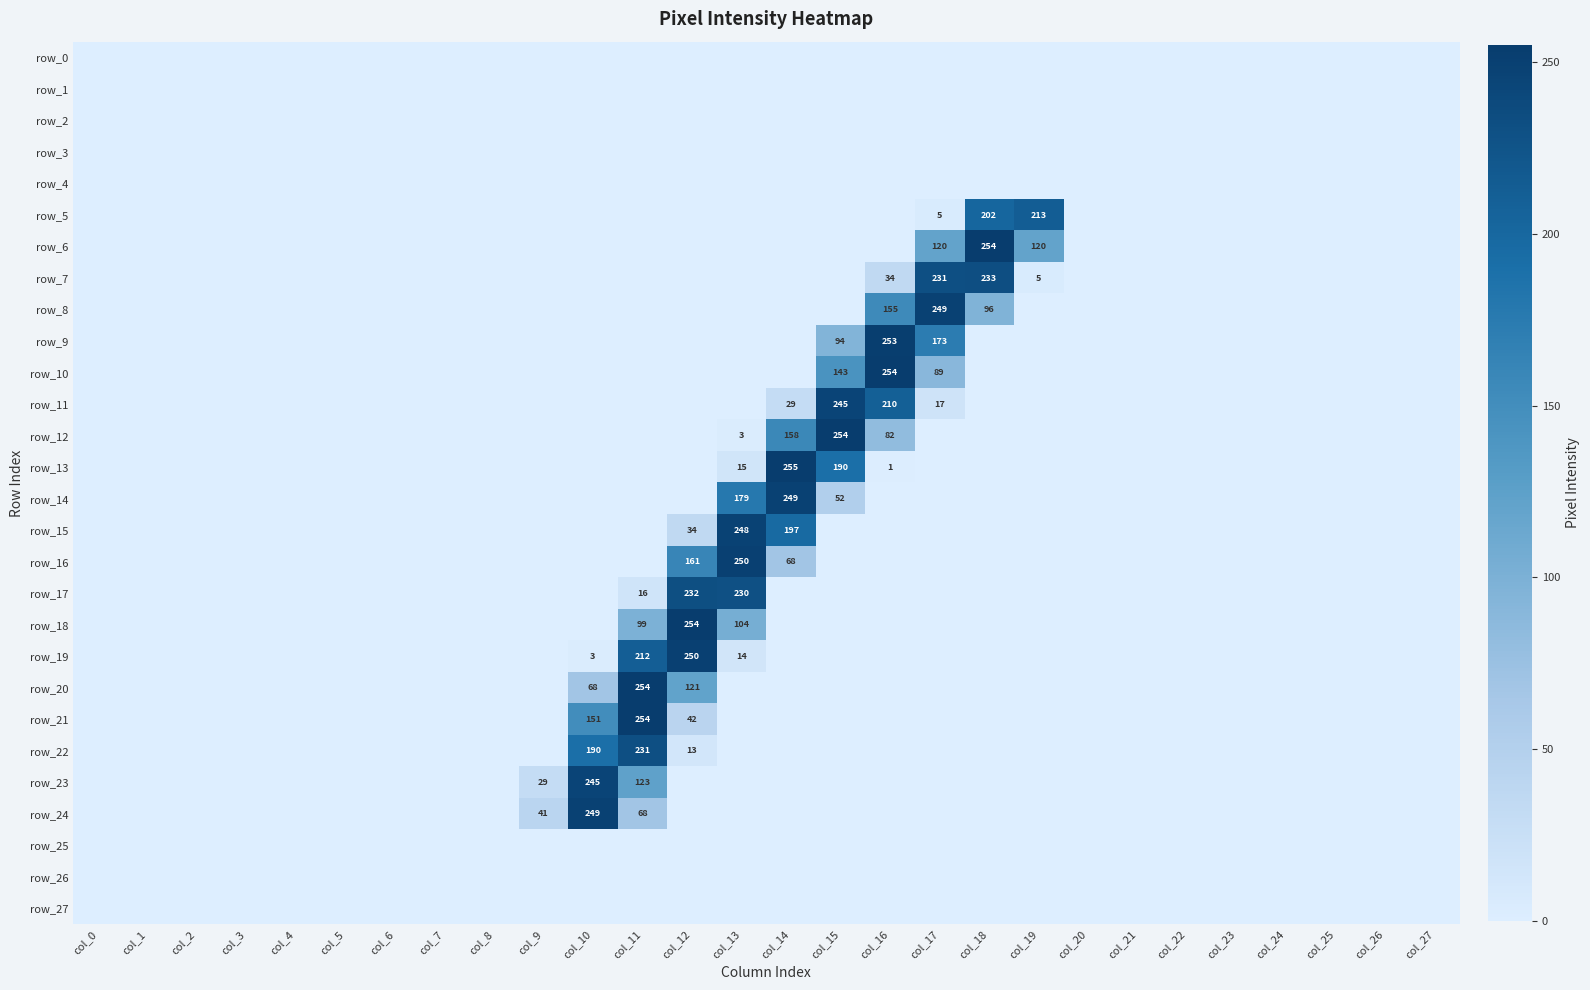

Reading right to left, transcribe all the data shown in this chart.

row_0: col_27=0	col_26=0	col_25=0	col_24=0	col_23=0	col_22=0	col_21=0	col_20=0	col_19=0	col_18=0	col_17=0	col_16=0	col_15=0	col_14=0	col_13=0	col_12=0	col_11=0	col_10=0	col_9=0	col_8=0	col_7=0	col_6=0	col_5=0	col_4=0	col_3=0	col_2=0	col_1=0	col_0=0
row_1: col_27=0	col_26=0	col_25=0	col_24=0	col_23=0	col_22=0	col_21=0	col_20=0	col_19=0	col_18=0	col_17=0	col_16=0	col_15=0	col_14=0	col_13=0	col_12=0	col_11=0	col_10=0	col_9=0	col_8=0	col_7=0	col_6=0	col_5=0	col_4=0	col_3=0	col_2=0	col_1=0	col_0=0
row_2: col_27=0	col_26=0	col_25=0	col_24=0	col_23=0	col_22=0	col_21=0	col_20=0	col_19=0	col_18=0	col_17=0	col_16=0	col_15=0	col_14=0	col_13=0	col_12=0	col_11=0	col_10=0	col_9=0	col_8=0	col_7=0	col_6=0	col_5=0	col_4=0	col_3=0	col_2=0	col_1=0	col_0=0
row_3: col_27=0	col_26=0	col_25=0	col_24=0	col_23=0	col_22=0	col_21=0	col_20=0	col_19=0	col_18=0	col_17=0	col_16=0	col_15=0	col_14=0	col_13=0	col_12=0	col_11=0	col_10=0	col_9=0	col_8=0	col_7=0	col_6=0	col_5=0	col_4=0	col_3=0	col_2=0	col_1=0	col_0=0
row_4: col_27=0	col_26=0	col_25=0	col_24=0	col_23=0	col_22=0	col_21=0	col_20=0	col_19=0	col_18=0	col_17=0	col_16=0	col_15=0	col_14=0	col_13=0	col_12=0	col_11=0	col_10=0	col_9=0	col_8=0	col_7=0	col_6=0	col_5=0	col_4=0	col_3=0	col_2=0	col_1=0	col_0=0
row_5: col_27=0	col_26=0	col_25=0	col_24=0	col_23=0	col_22=0	col_21=0	col_20=0	col_19=213	col_18=202	col_17=5	col_16=0	col_15=0	col_14=0	col_13=0	col_12=0	col_11=0	col_10=0	col_9=0	col_8=0	col_7=0	col_6=0	col_5=0	col_4=0	col_3=0	col_2=0	col_1=0	col_0=0
row_6: col_27=0	col_26=0	col_25=0	col_24=0	col_23=0	col_22=0	col_21=0	col_20=0	col_19=120	col_18=254	col_17=120	col_16=0	col_15=0	col_14=0	col_13=0	col_12=0	col_11=0	col_10=0	col_9=0	col_8=0	col_7=0	col_6=0	col_5=0	col_4=0	col_3=0	col_2=0	col_1=0	col_0=0
row_7: col_27=0	col_26=0	col_25=0	col_24=0	col_23=0	col_22=0	col_21=0	col_20=0	col_19=5	col_18=233	col_17=231	col_16=34	col_15=0	col_14=0	col_13=0	col_12=0	col_11=0	col_10=0	col_9=0	col_8=0	col_7=0	col_6=0	col_5=0	col_4=0	col_3=0	col_2=0	col_1=0	col_0=0
row_8: col_27=0	col_26=0	col_25=0	col_24=0	col_23=0	col_22=0	col_21=0	col_20=0	col_19=0	col_18=96	col_17=249	col_16=155	col_15=0	col_14=0	col_13=0	col_12=0	col_11=0	col_10=0	col_9=0	col_8=0	col_7=0	col_6=0	col_5=0	col_4=0	col_3=0	col_2=0	col_1=0	col_0=0
row_9: col_27=0	col_26=0	col_25=0	col_24=0	col_23=0	col_22=0	col_21=0	col_20=0	col_19=0	col_18=0	col_17=173	col_16=253	col_15=94	col_14=0	col_13=0	col_12=0	col_11=0	col_10=0	col_9=0	col_8=0	col_7=0	col_6=0	col_5=0	col_4=0	col_3=0	col_2=0	col_1=0	col_0=0
row_10: col_27=0	col_26=0	col_25=0	col_24=0	col_23=0	col_22=0	col_21=0	col_20=0	col_19=0	col_18=0	col_17=89	col_16=254	col_15=143	col_14=0	col_13=0	col_12=0	col_11=0	col_10=0	col_9=0	col_8=0	col_7=0	col_6=0	col_5=0	col_4=0	col_3=0	col_2=0	col_1=0	col_0=0
row_11: col_27=0	col_26=0	col_25=0	col_24=0	col_23=0	col_22=0	col_21=0	col_20=0	col_19=0	col_18=0	col_17=17	col_16=210	col_15=245	col_14=29	col_13=0	col_12=0	col_11=0	col_10=0	col_9=0	col_8=0	col_7=0	col_6=0	col_5=0	col_4=0	col_3=0	col_2=0	col_1=0	col_0=0
row_12: col_27=0	col_26=0	col_25=0	col_24=0	col_23=0	col_22=0	col_21=0	col_20=0	col_19=0	col_18=0	col_17=0	col_16=82	col_15=254	col_14=158	col_13=3	col_12=0	col_11=0	col_10=0	col_9=0	col_8=0	col_7=0	col_6=0	col_5=0	col_4=0	col_3=0	col_2=0	col_1=0	col_0=0
row_13: col_27=0	col_26=0	col_25=0	col_24=0	col_23=0	col_22=0	col_21=0	col_20=0	col_19=0	col_18=0	col_17=0	col_16=1	col_15=190	col_14=255	col_13=15	col_12=0	col_11=0	col_10=0	col_9=0	col_8=0	col_7=0	col_6=0	col_5=0	col_4=0	col_3=0	col_2=0	col_1=0	col_0=0
row_14: col_27=0	col_26=0	col_25=0	col_24=0	col_23=0	col_22=0	col_21=0	col_20=0	col_19=0	col_18=0	col_17=0	col_16=0	col_15=52	col_14=249	col_13=179	col_12=0	col_11=0	col_10=0	col_9=0	col_8=0	col_7=0	col_6=0	col_5=0	col_4=0	col_3=0	col_2=0	col_1=0	col_0=0
row_15: col_27=0	col_26=0	col_25=0	col_24=0	col_23=0	col_22=0	col_21=0	col_20=0	col_19=0	col_18=0	col_17=0	col_16=0	col_15=0	col_14=197	col_13=248	col_12=34	col_11=0	col_10=0	col_9=0	col_8=0	col_7=0	col_6=0	col_5=0	col_4=0	col_3=0	col_2=0	col_1=0	col_0=0
row_16: col_27=0	col_26=0	col_25=0	col_24=0	col_23=0	col_22=0	col_21=0	col_20=0	col_19=0	col_18=0	col_17=0	col_16=0	col_15=0	col_14=68	col_13=250	col_12=161	col_11=0	col_10=0	col_9=0	col_8=0	col_7=0	col_6=0	col_5=0	col_4=0	col_3=0	col_2=0	col_1=0	col_0=0
row_17: col_27=0	col_26=0	col_25=0	col_24=0	col_23=0	col_22=0	col_21=0	col_20=0	col_19=0	col_18=0	col_17=0	col_16=0	col_15=0	col_14=0	col_13=230	col_12=232	col_11=16	col_10=0	col_9=0	col_8=0	col_7=0	col_6=0	col_5=0	col_4=0	col_3=0	col_2=0	col_1=0	col_0=0
row_18: col_27=0	col_26=0	col_25=0	col_24=0	col_23=0	col_22=0	col_21=0	col_20=0	col_19=0	col_18=0	col_17=0	col_16=0	col_15=0	col_14=0	col_13=104	col_12=254	col_11=99	col_10=0	col_9=0	col_8=0	col_7=0	col_6=0	col_5=0	col_4=0	col_3=0	col_2=0	col_1=0	col_0=0
row_19: col_27=0	col_26=0	col_25=0	col_24=0	col_23=0	col_22=0	col_21=0	col_20=0	col_19=0	col_18=0	col_17=0	col_16=0	col_15=0	col_14=0	col_13=14	col_12=250	col_11=212	col_10=3	col_9=0	col_8=0	col_7=0	col_6=0	col_5=0	col_4=0	col_3=0	col_2=0	col_1=0	col_0=0
row_20: col_27=0	col_26=0	col_25=0	col_24=0	col_23=0	col_22=0	col_21=0	col_20=0	col_19=0	col_18=0	col_17=0	col_16=0	col_15=0	col_14=0	col_13=0	col_12=121	col_11=254	col_10=68	col_9=0	col_8=0	col_7=0	col_6=0	col_5=0	col_4=0	col_3=0	col_2=0	col_1=0	col_0=0
row_21: col_27=0	col_26=0	col_25=0	col_24=0	col_23=0	col_22=0	col_21=0	col_20=0	col_19=0	col_18=0	col_17=0	col_16=0	col_15=0	col_14=0	col_13=0	col_12=42	col_11=254	col_10=151	col_9=0	col_8=0	col_7=0	col_6=0	col_5=0	col_4=0	col_3=0	col_2=0	col_1=0	col_0=0
row_22: col_27=0	col_26=0	col_25=0	col_24=0	col_23=0	col_22=0	col_21=0	col_20=0	col_19=0	col_18=0	col_17=0	col_16=0	col_15=0	col_14=0	col_13=0	col_12=13	col_11=231	col_10=190	col_9=0	col_8=0	col_7=0	col_6=0	col_5=0	col_4=0	col_3=0	col_2=0	col_1=0	col_0=0
row_23: col_27=0	col_26=0	col_25=0	col_24=0	col_23=0	col_22=0	col_21=0	col_20=0	col_19=0	col_18=0	col_17=0	col_16=0	col_15=0	col_14=0	col_13=0	col_12=0	col_11=123	col_10=245	col_9=29	col_8=0	col_7=0	col_6=0	col_5=0	col_4=0	col_3=0	col_2=0	col_1=0	col_0=0
row_24: col_27=0	col_26=0	col_25=0	col_24=0	col_23=0	col_22=0	col_21=0	col_20=0	col_19=0	col_18=0	col_17=0	col_16=0	col_15=0	col_14=0	col_13=0	col_12=0	col_11=68	col_10=249	col_9=41	col_8=0	col_7=0	col_6=0	col_5=0	col_4=0	col_3=0	col_2=0	col_1=0	col_0=0
row_25: col_27=0	col_26=0	col_25=0	col_24=0	col_23=0	col_22=0	col_21=0	col_20=0	col_19=0	col_18=0	col_17=0	col_16=0	col_15=0	col_14=0	col_13=0	col_12=0	col_11=0	col_10=0	col_9=0	col_8=0	col_7=0	col_6=0	col_5=0	col_4=0	col_3=0	col_2=0	col_1=0	col_0=0
row_26: col_27=0	col_26=0	col_25=0	col_24=0	col_23=0	col_22=0	col_21=0	col_20=0	col_19=0	col_18=0	col_17=0	col_16=0	col_15=0	col_14=0	col_13=0	col_12=0	col_11=0	col_10=0	col_9=0	col_8=0	col_7=0	col_6=0	col_5=0	col_4=0	col_3=0	col_2=0	col_1=0	col_0=0
row_27: col_27=0	col_26=0	col_25=0	col_24=0	col_23=0	col_22=0	col_21=0	col_20=0	col_19=0	col_18=0	col_17=0	col_16=0	col_15=0	col_14=0	col_13=0	col_12=0	col_11=0	col_10=0	col_9=0	col_8=0	col_7=0	col_6=0	col_5=0	col_4=0	col_3=0	col_2=0	col_1=0	col_0=0